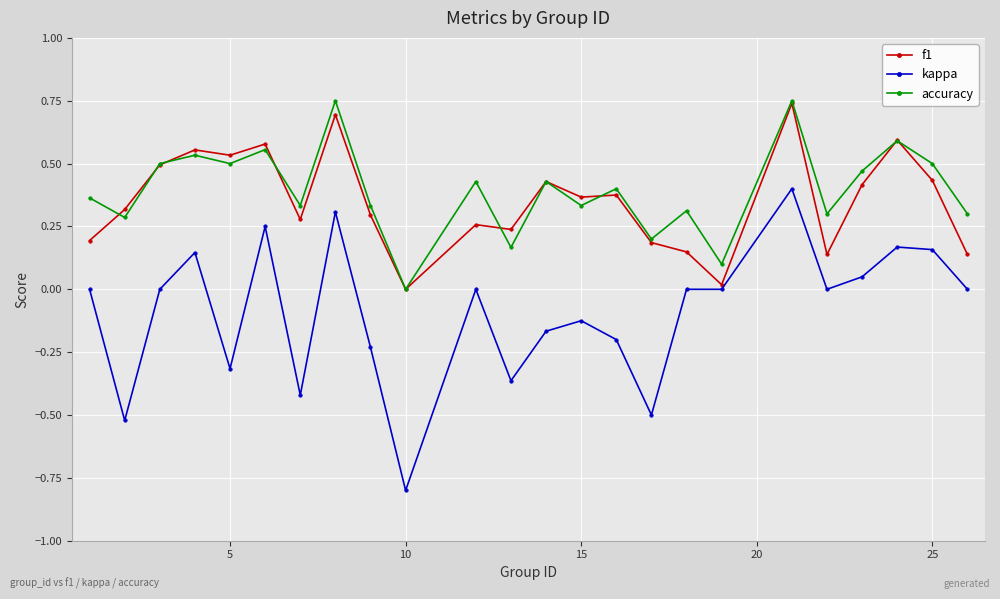

What is the minimum value for kappa?

-0.8